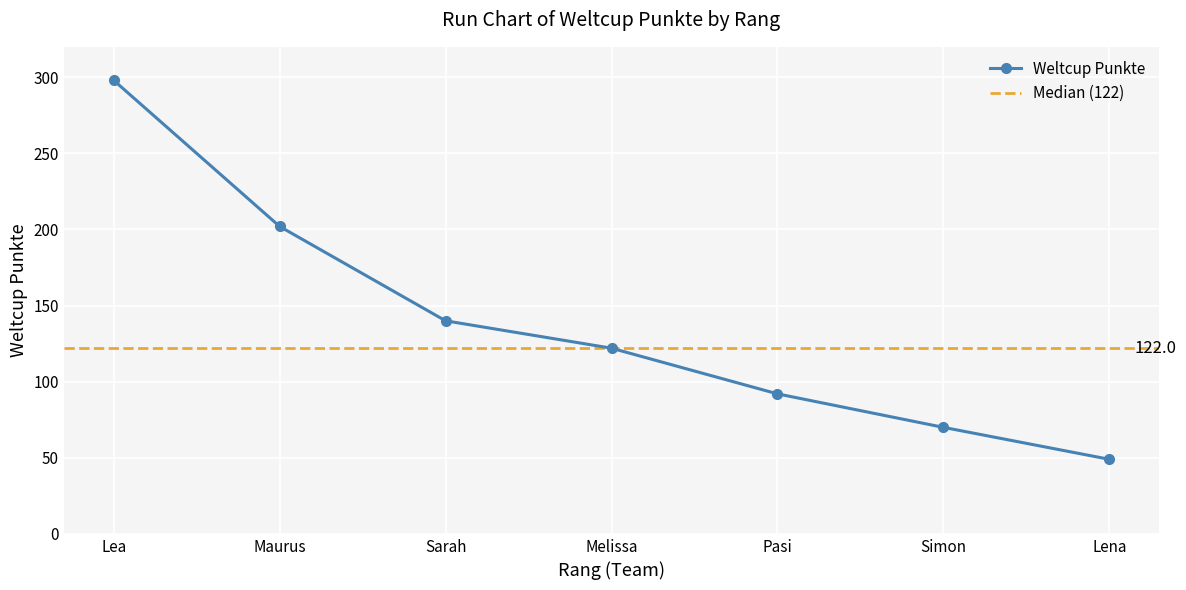

What is the change in value from Lea to Lena?

-249